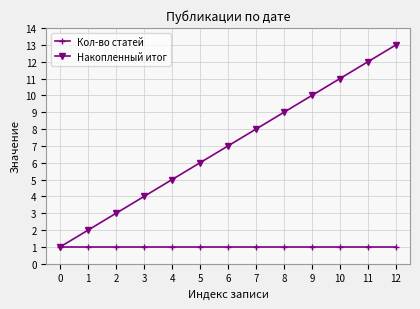

Is it true that Накопленный итог equals 9 at 8?

True